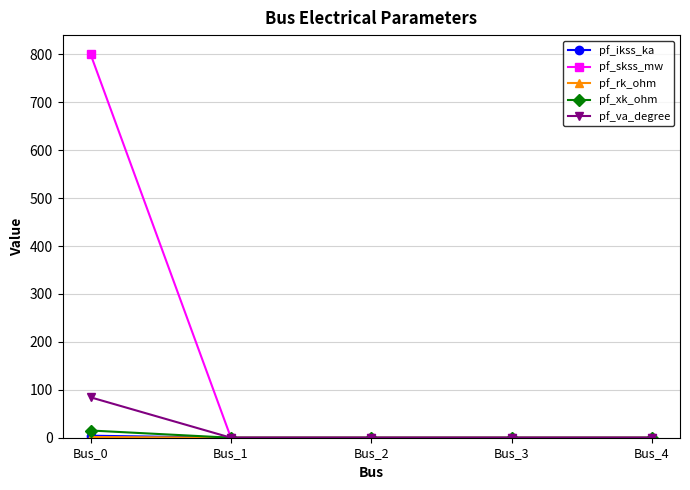

Which label corresponds to the largest value in the chart?

Bus_0